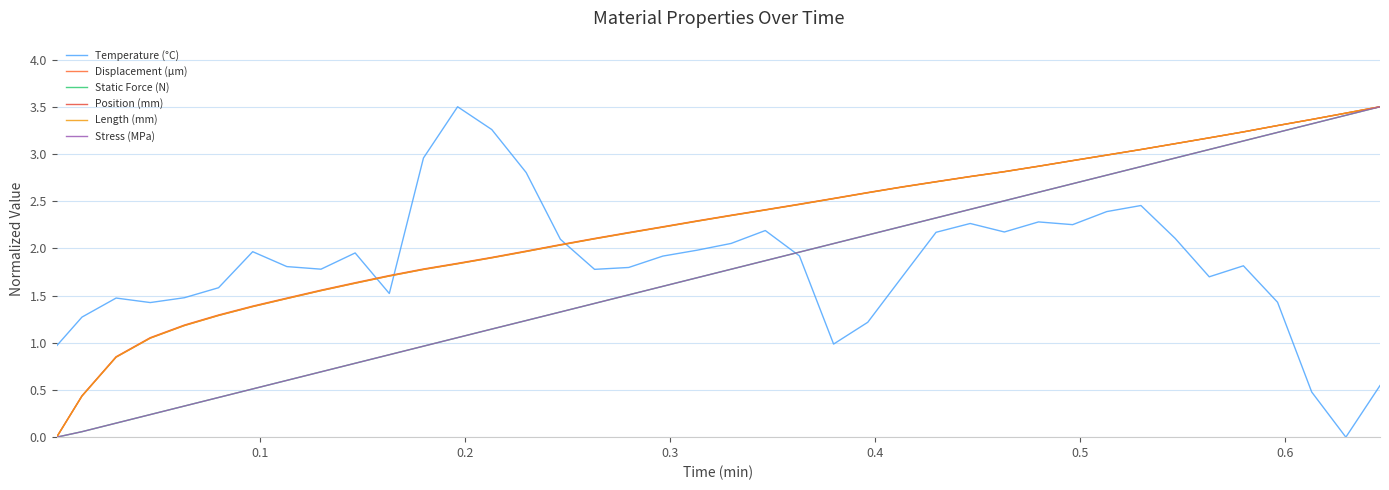

How many series are shown in this chart?

6